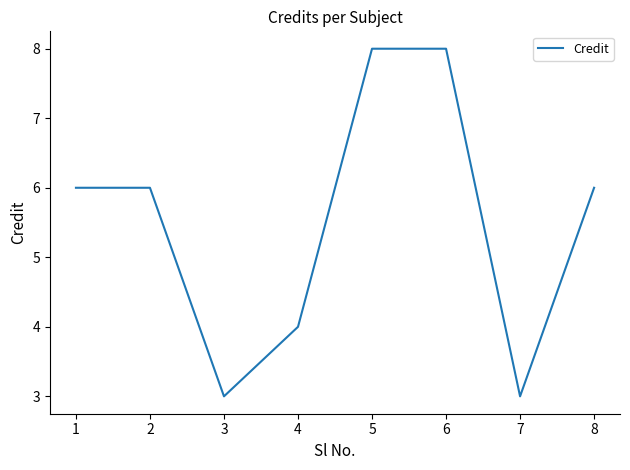

What is the smallest value displayed?

3